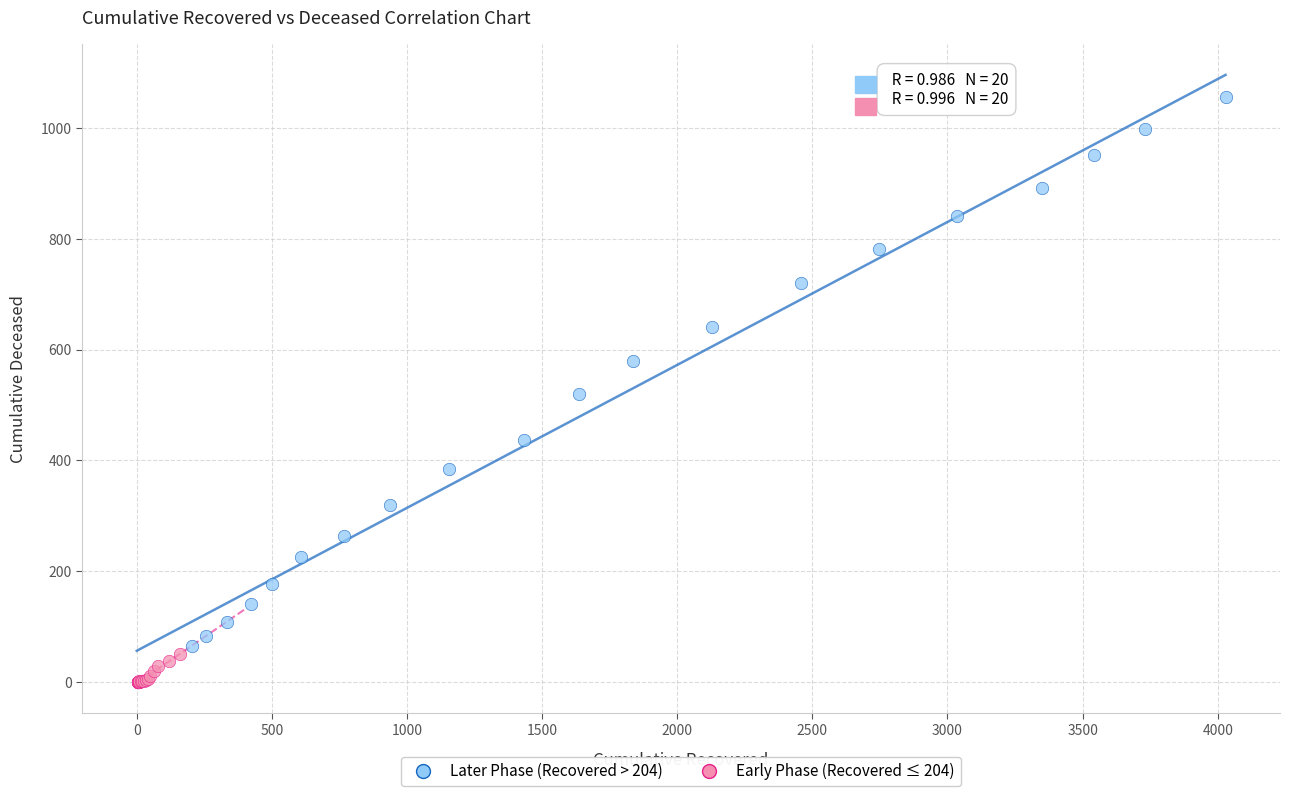

Which series contains the highest Y value?

Later Phase (Recovered > 204)